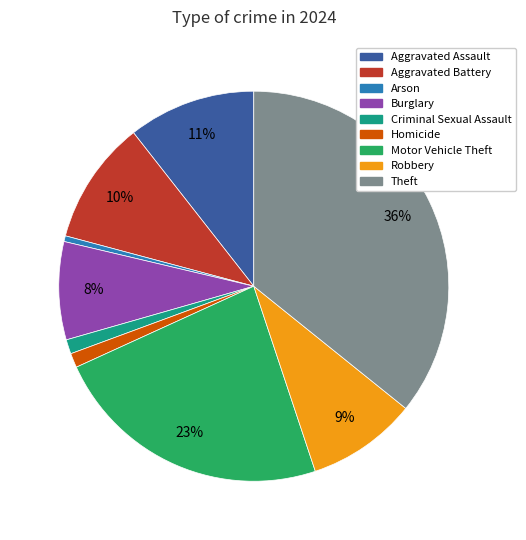

Between Homicide and Robbery, which is larger?

Robbery